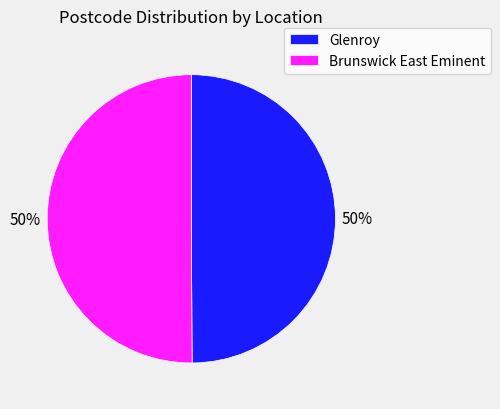

What percentage is the Brunswick East Eminent slice, to the nearest percent?

50%